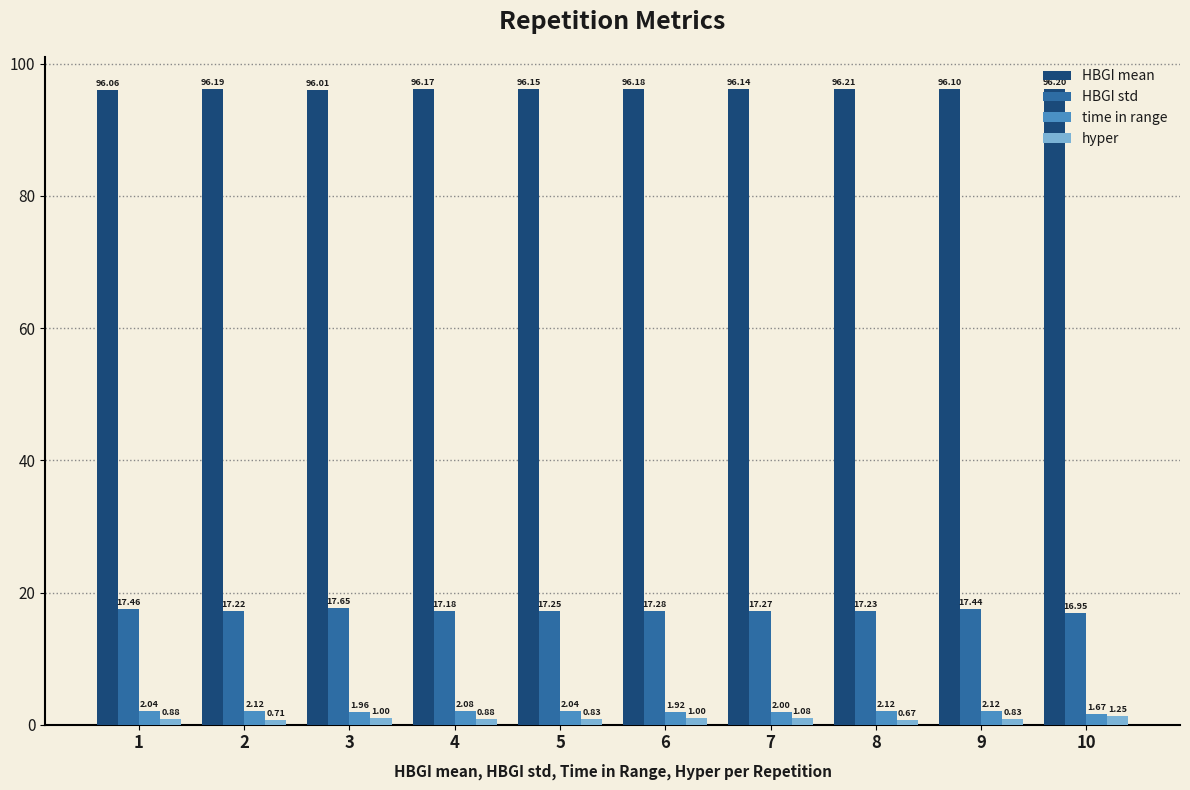

At how many categories does at least one series exceed 53?

10